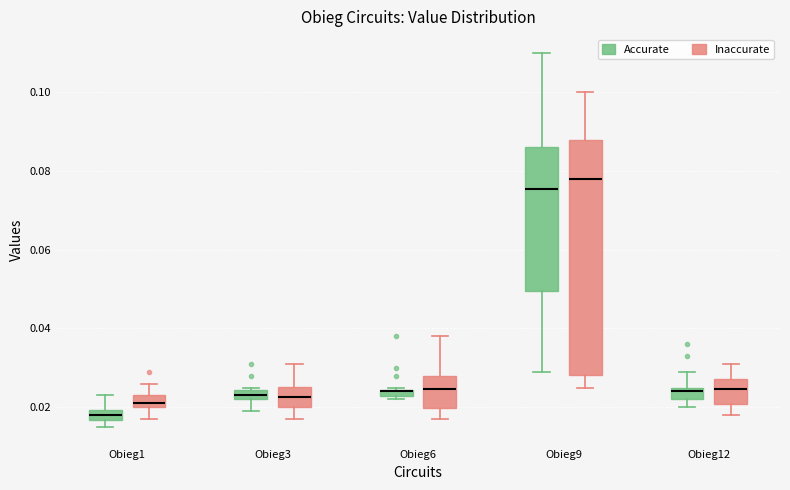

Which box is the tallest, from its lower edge to its upper edge?

Obieg9 (Inaccurate)